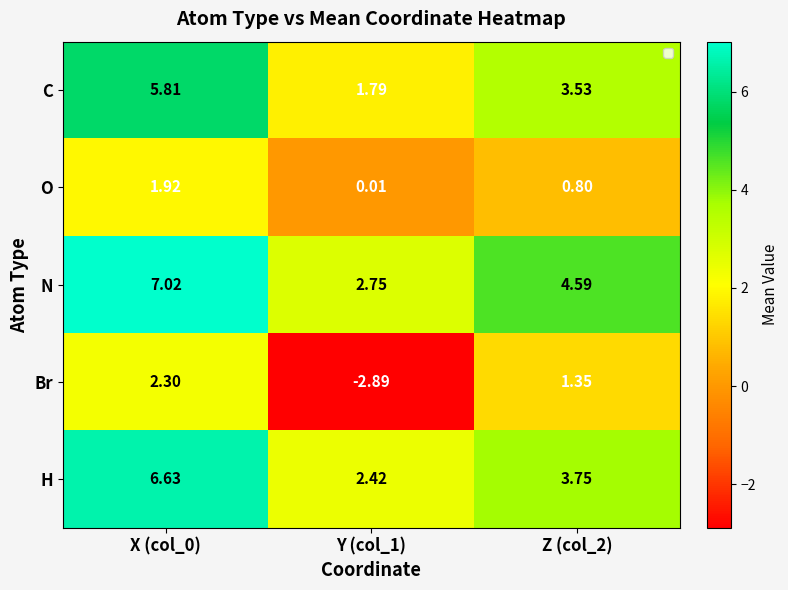

At X (col_0), list the series in order from largest to smallest.

N, H, C, Br, O